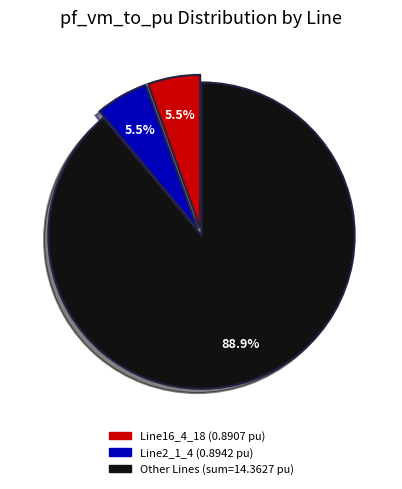

How many segments does this pie chart have?

3